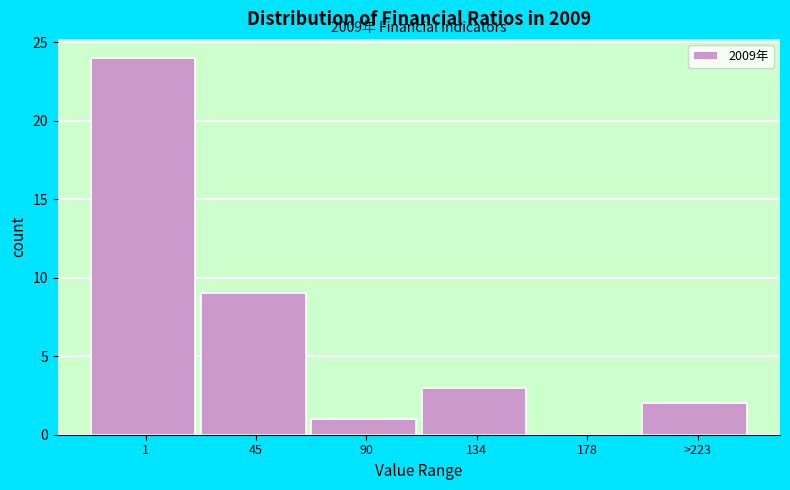

Reading right to left, transcribe all the data shown in this chart.

>223=2	178=0	134=3	90=1	45=9	1=24